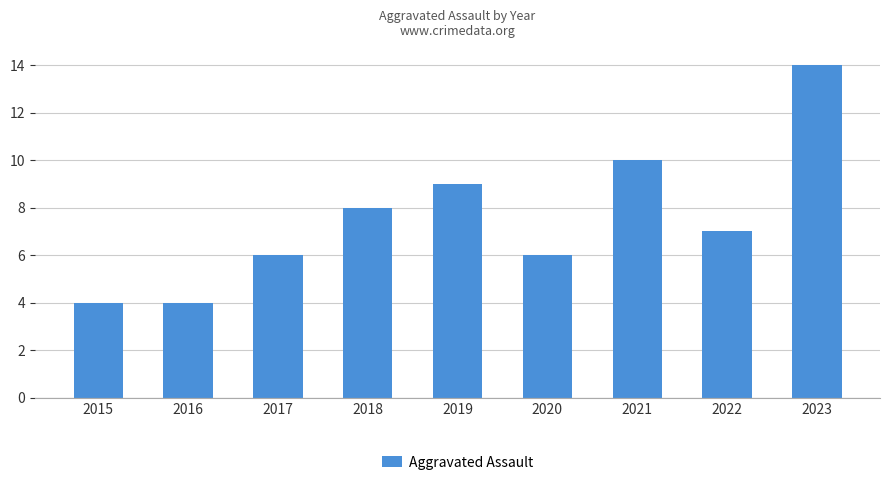

What is the difference between the second highest and minimum values?

6